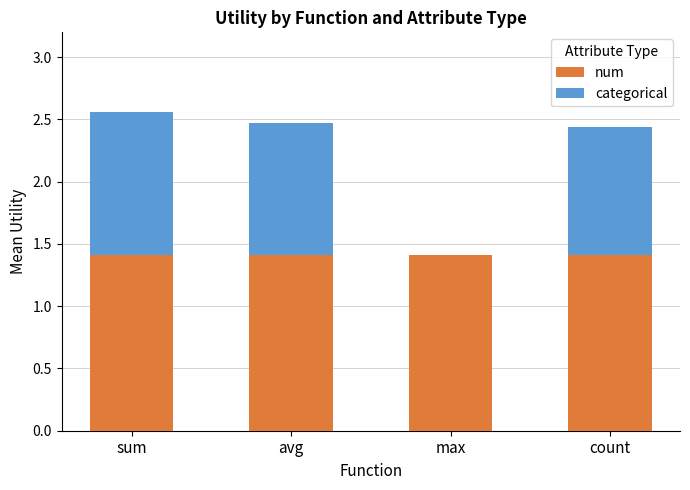

Count the number of data series in this chart.

2